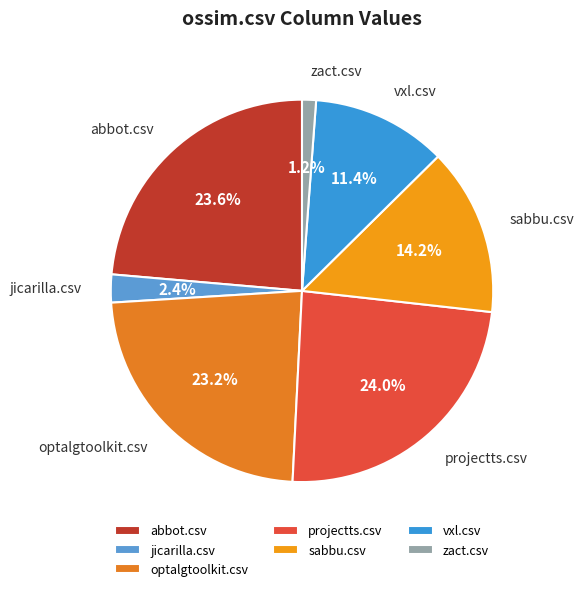

The abbot.csv slice represents 11% of the pie. True or false?

False